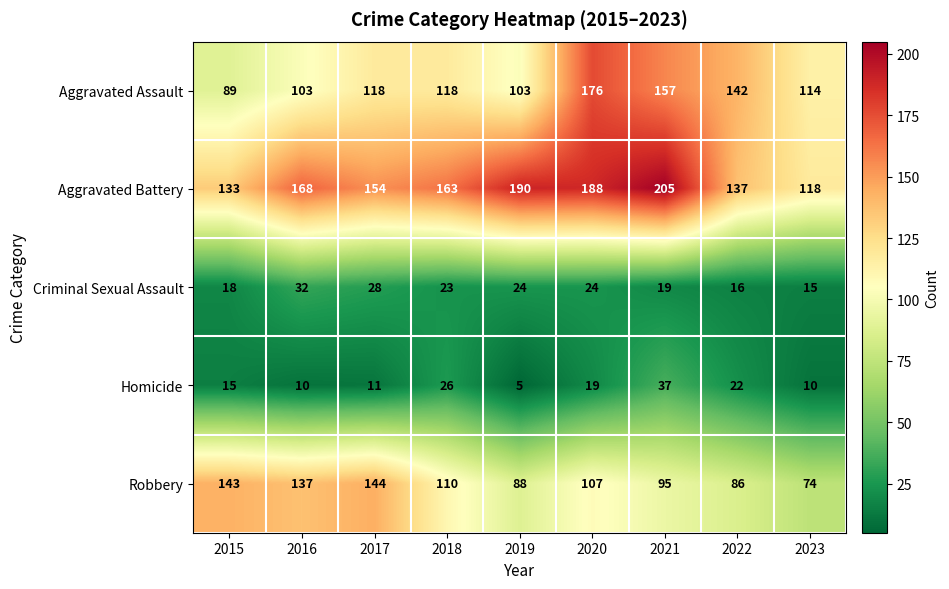

Rank the series at 2023 from lowest to highest value.

Homicide, Criminal Sexual Assault, Robbery, Aggravated Assault, Aggravated Battery